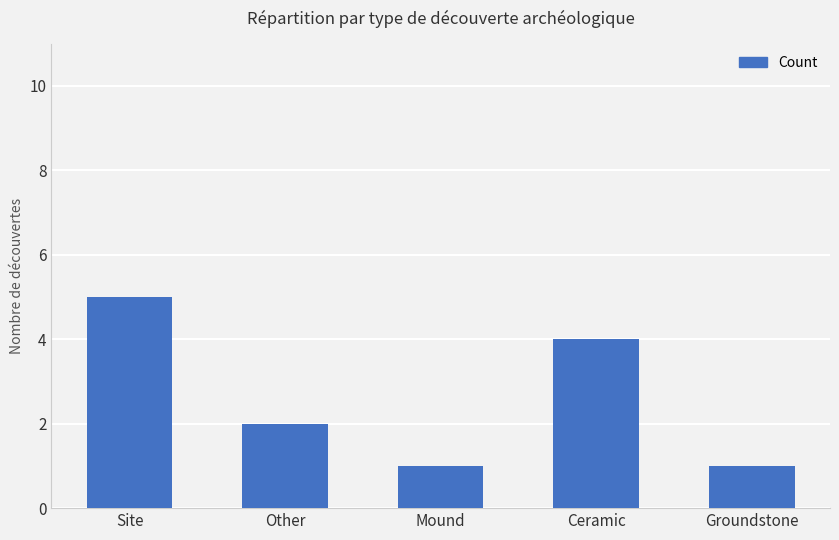

What is the ratio of the value at Other to the value at Mound?

2.0